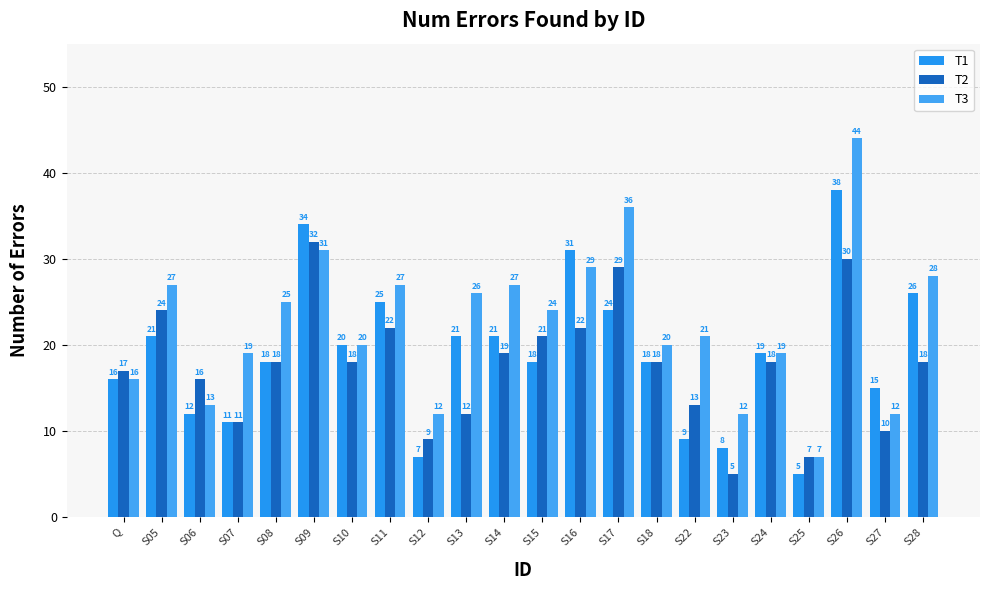

What are all the series names shown in the legend?

T1, T2, T3